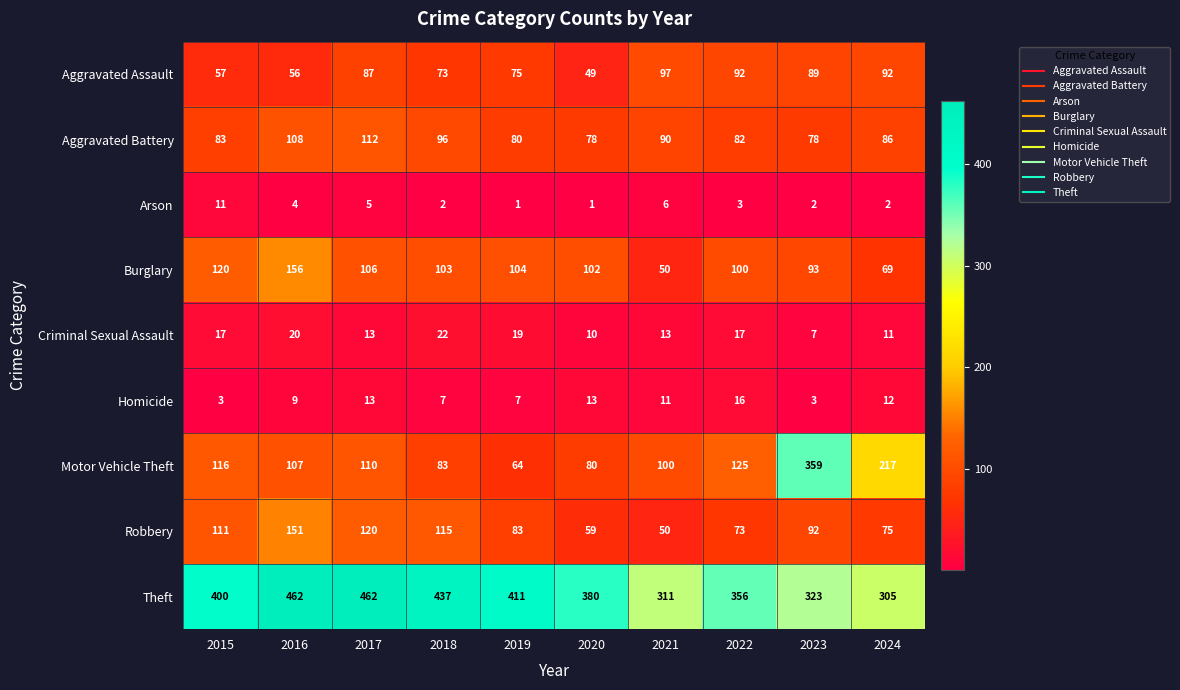

Read the Homicide value at 2018, to the nearest 5.

5